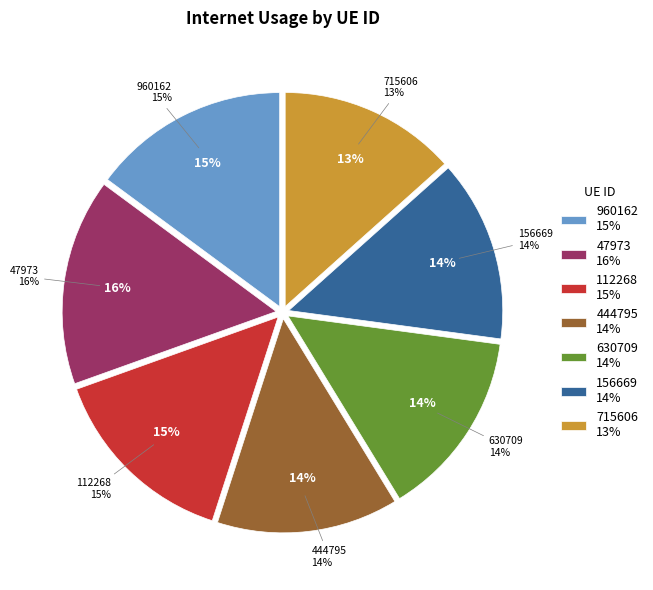

To the nearest percent, what portion does 444795 represent?

14%